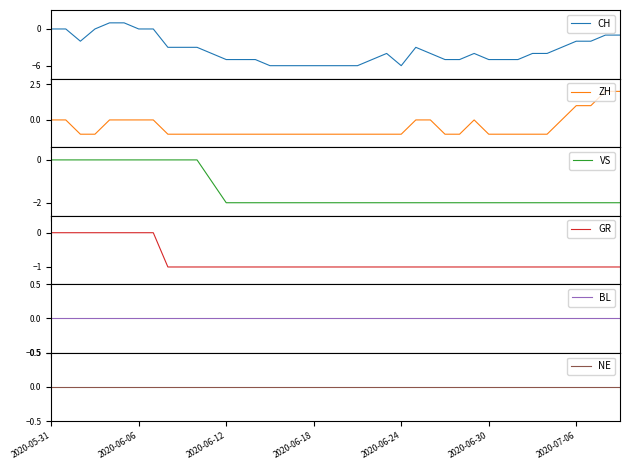

What is the minimum value for CH?

-6